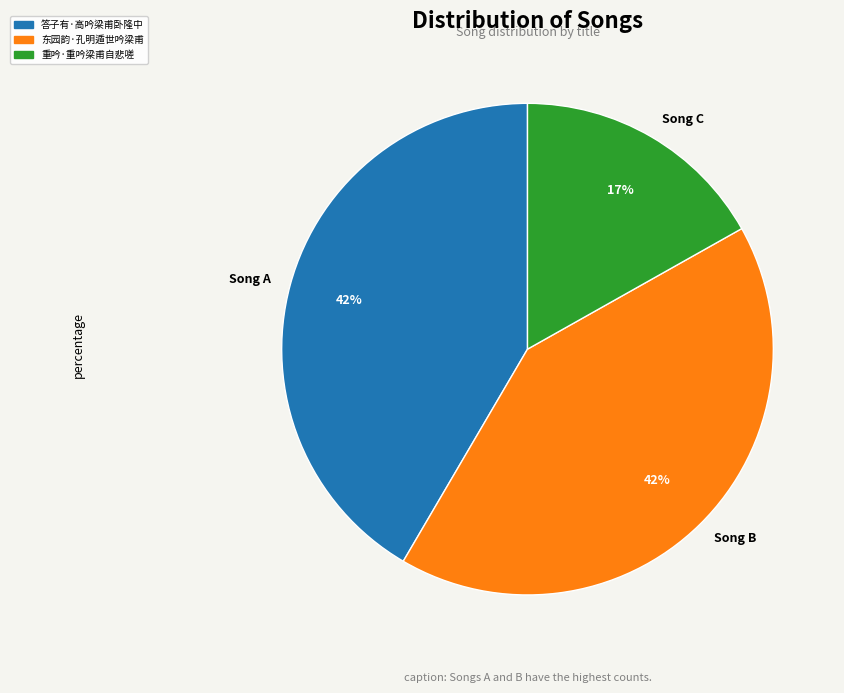

What is the ratio of the value at 东园韵·孔明遁世吟梁甫 to the value at 重吟·重吟梁甫自悲嗟?

2.5